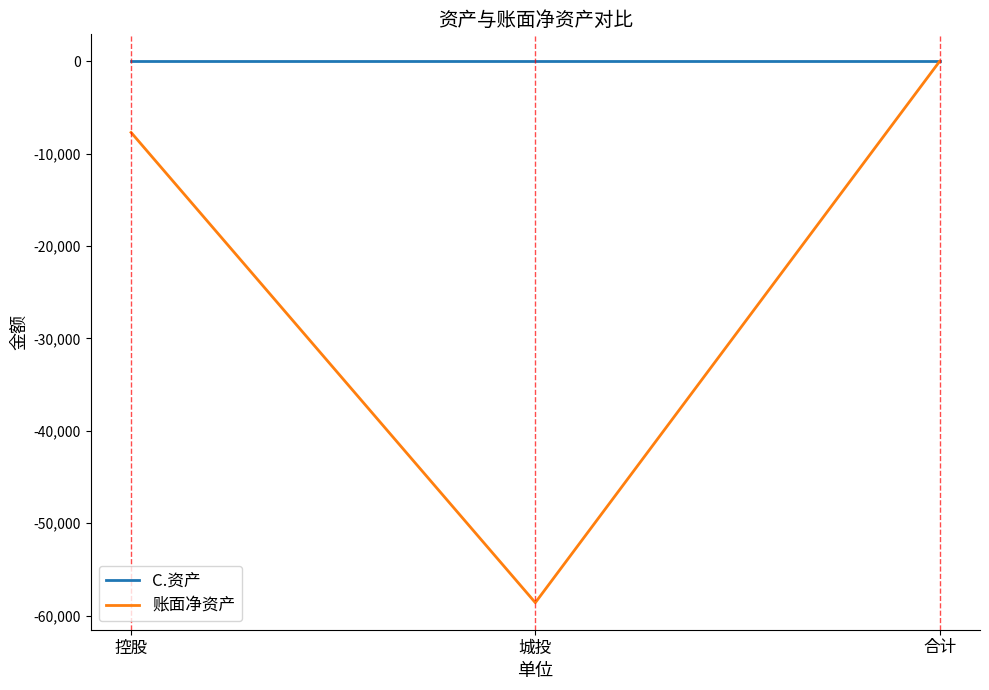

List the series in order of their overall mean, highest first.

C.资产, 账面净资产